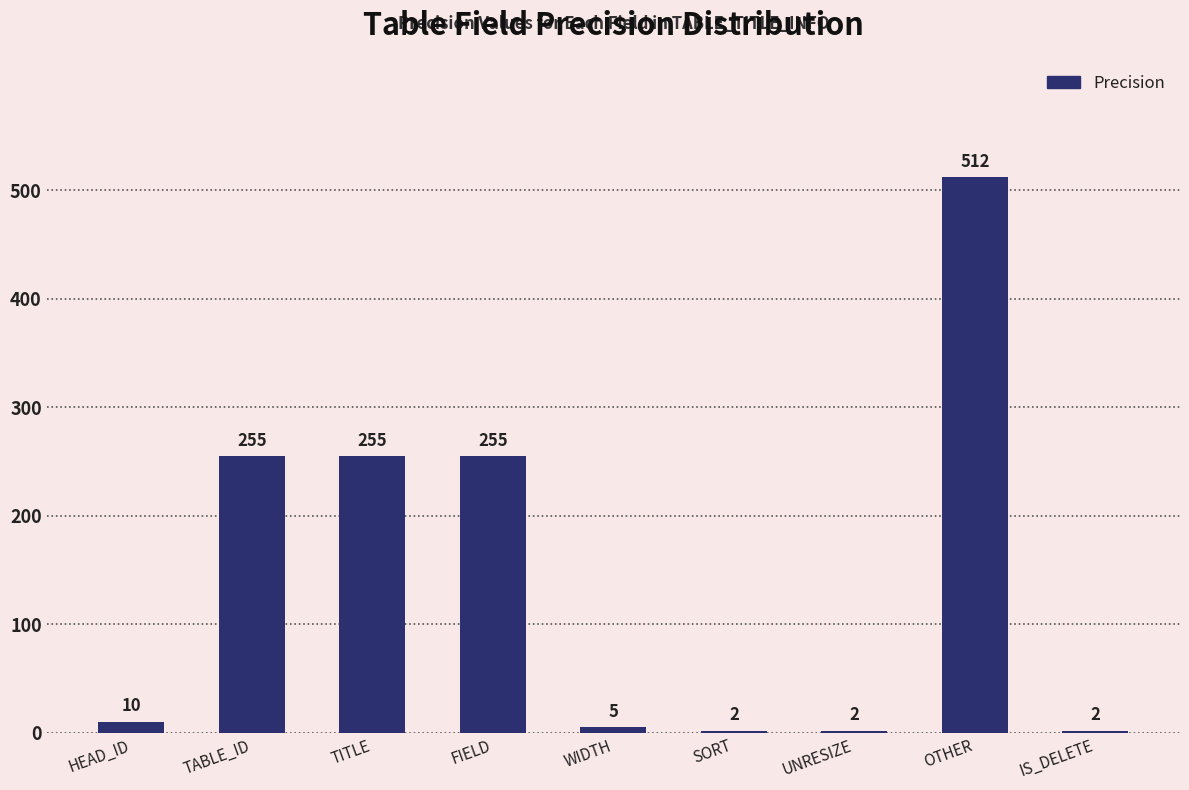

What is the label of the 4th bar from the left?

FIELD